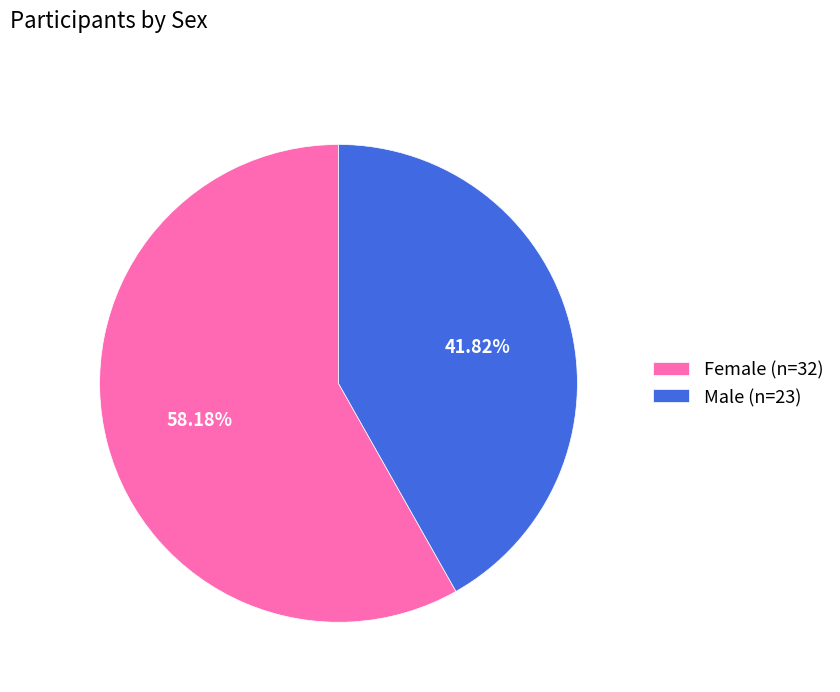

What is the largest slice in the pie chart?

Female